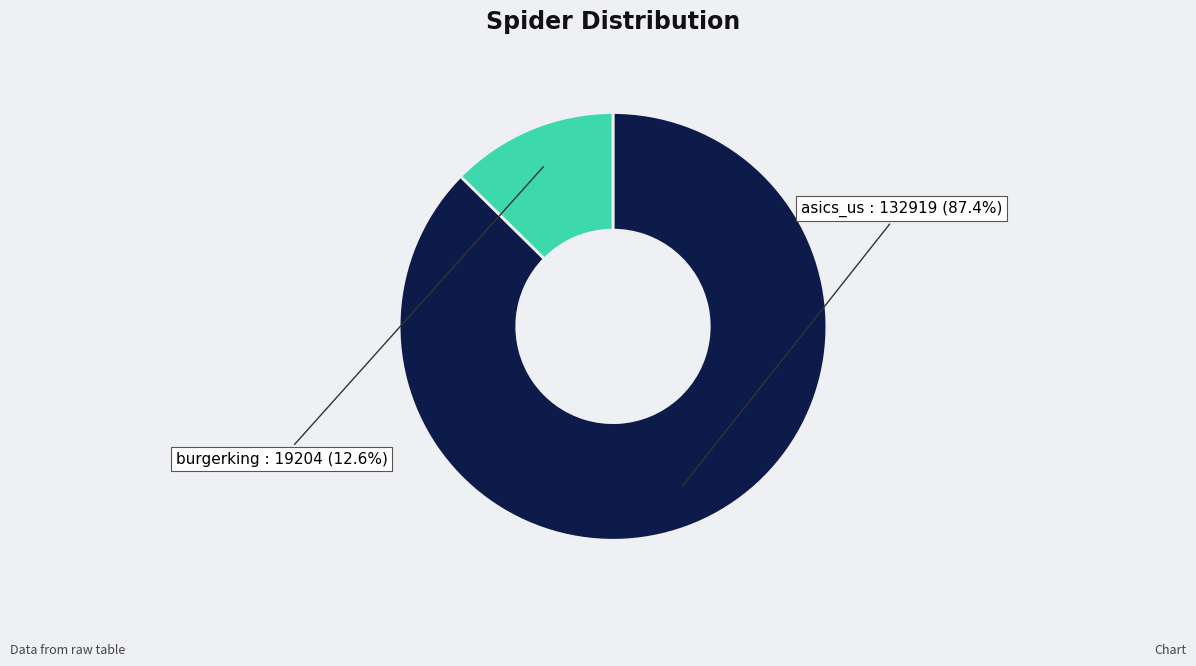

Combined, do asics_us and burgerking account for over 50%?

Yes